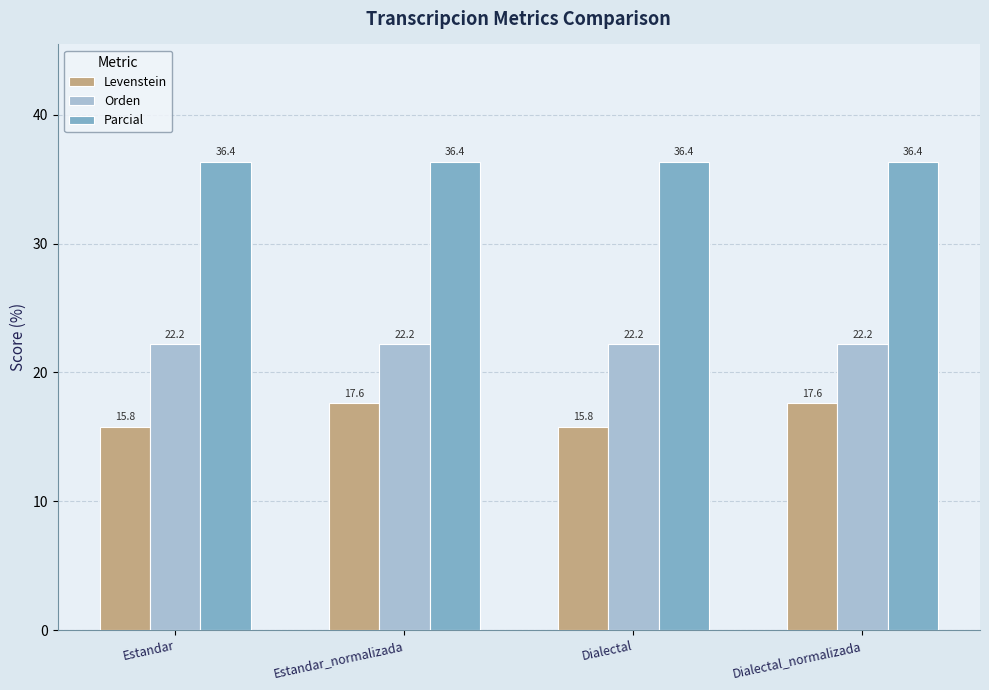

What is the highest value of the Orden series?

22.2